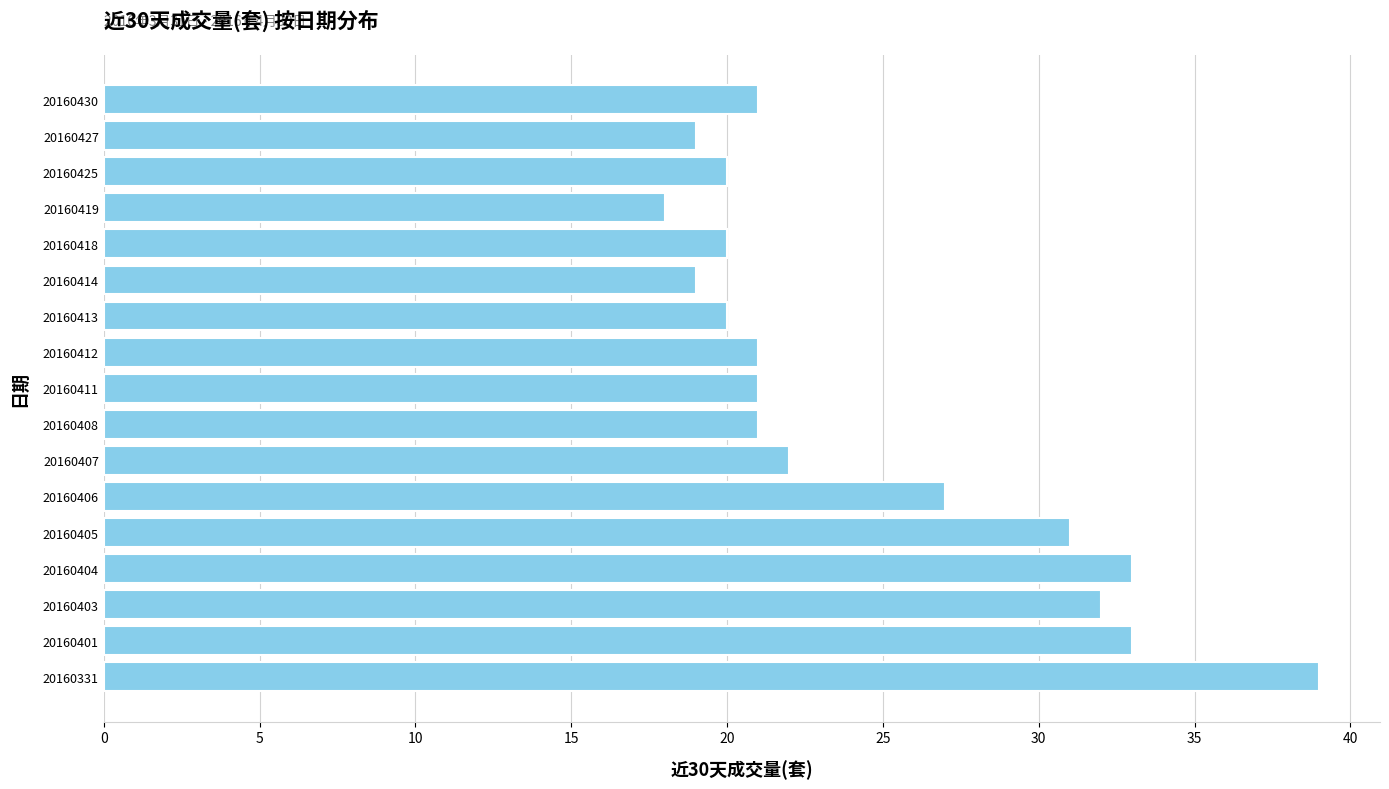

What is the change in value from 20160406 to 20160408?

-6